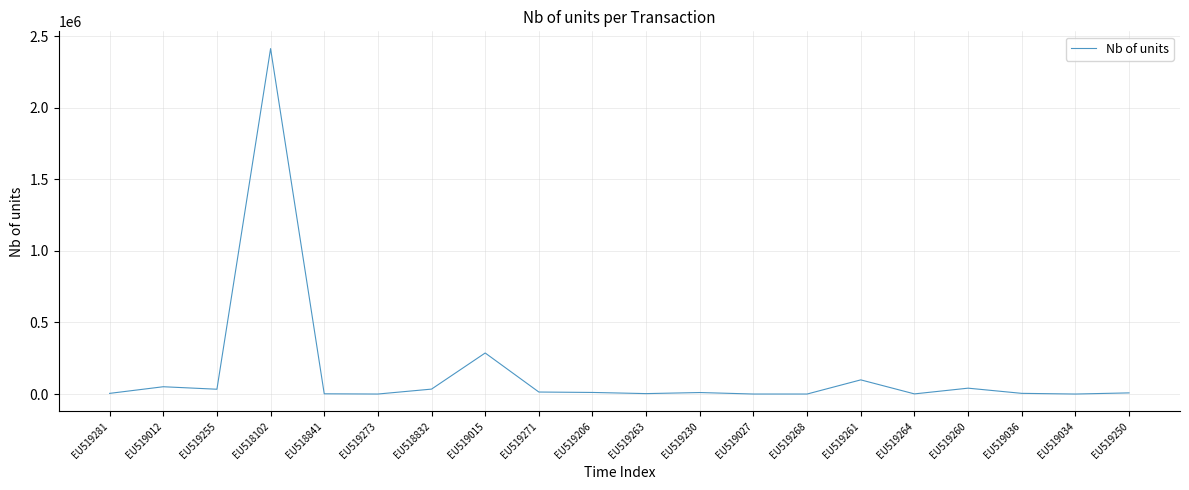

Which category has the highest value across all series?

EU518102